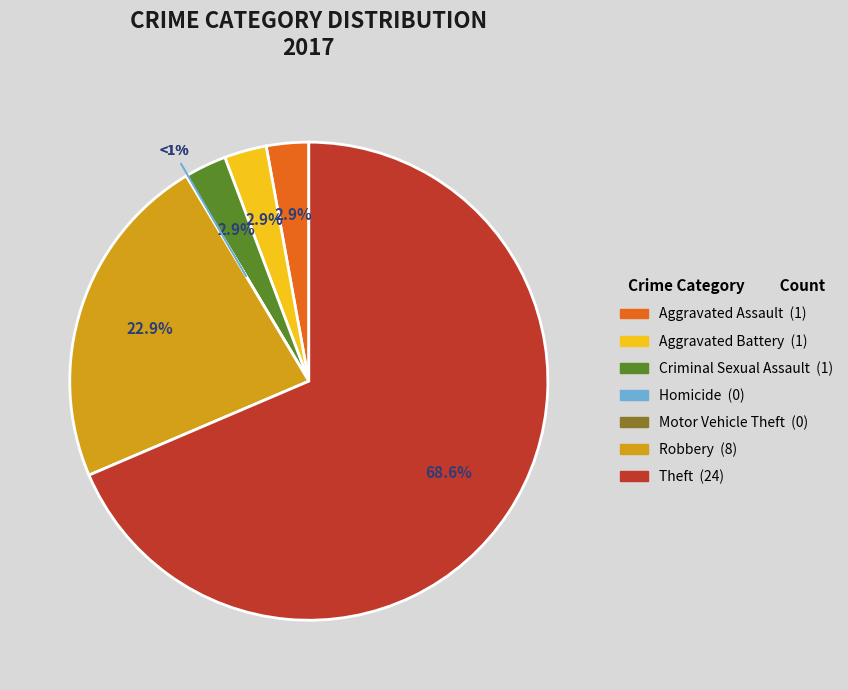

Approximately how many times larger is the value at Theft compared to Aggravated Battery?

24.0